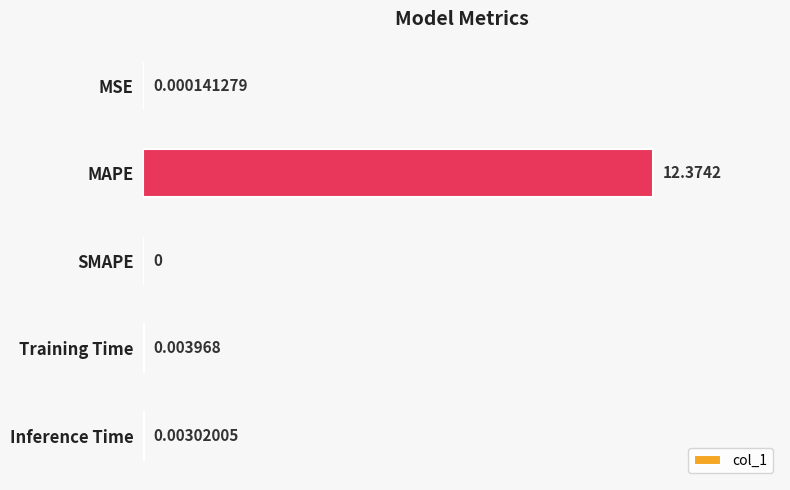

Between MAPE and Training Time, which is larger?

MAPE